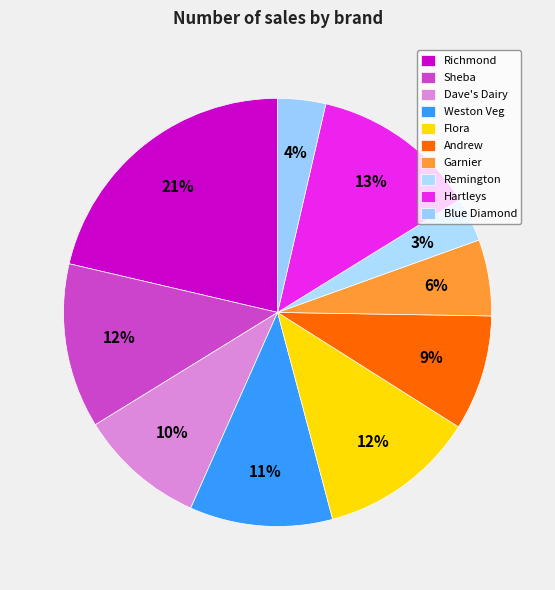

True or false: Sheba accounts for 22% of the total.

False